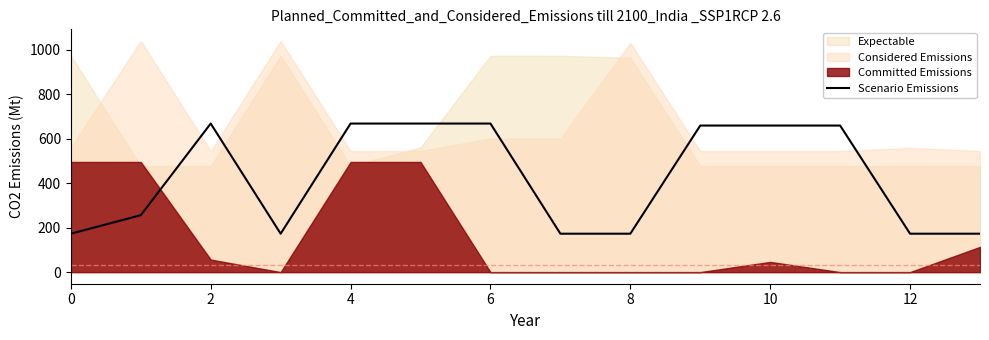

The value of Scenario Emissions at 2 is 667.8. True or false?

True